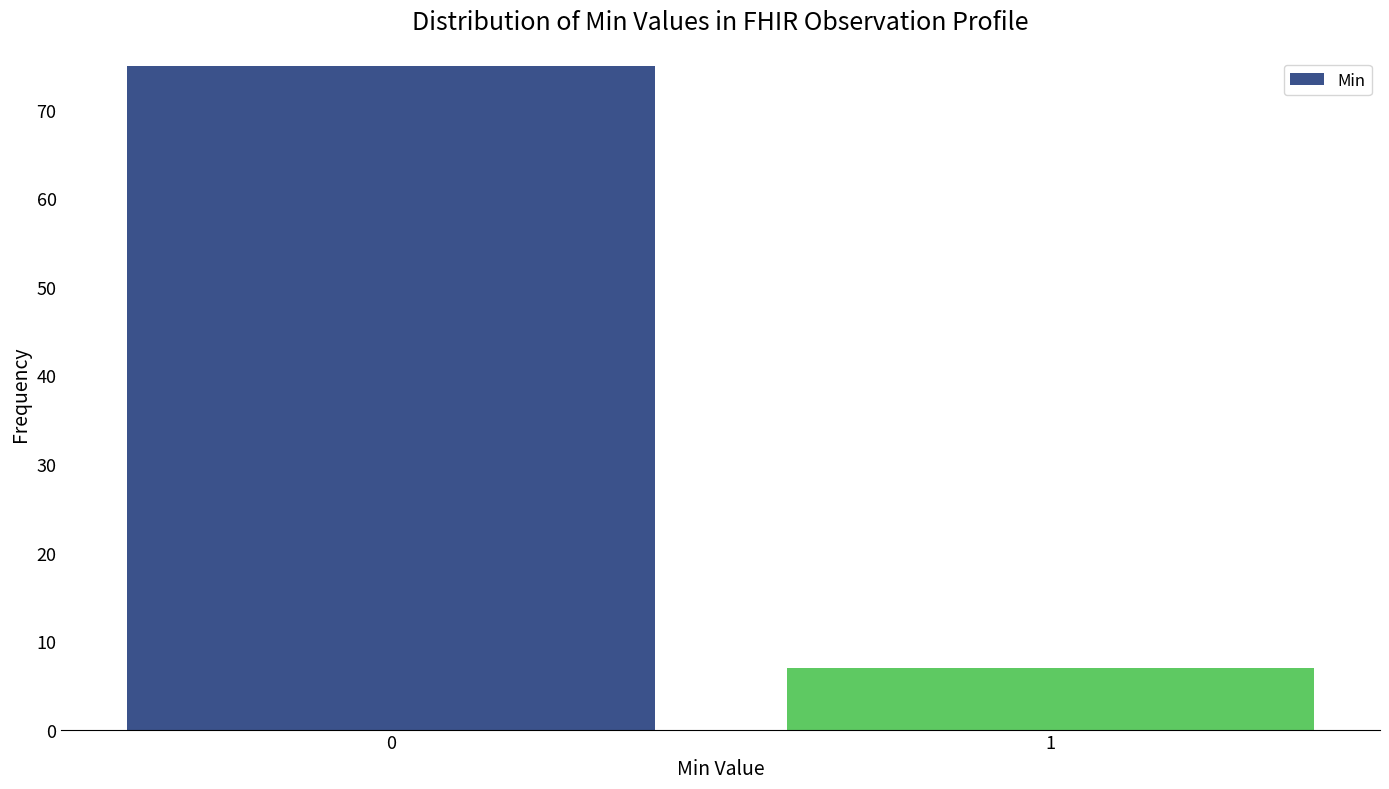

Reading right to left, extract all data points from this chart.

1=7	0=75